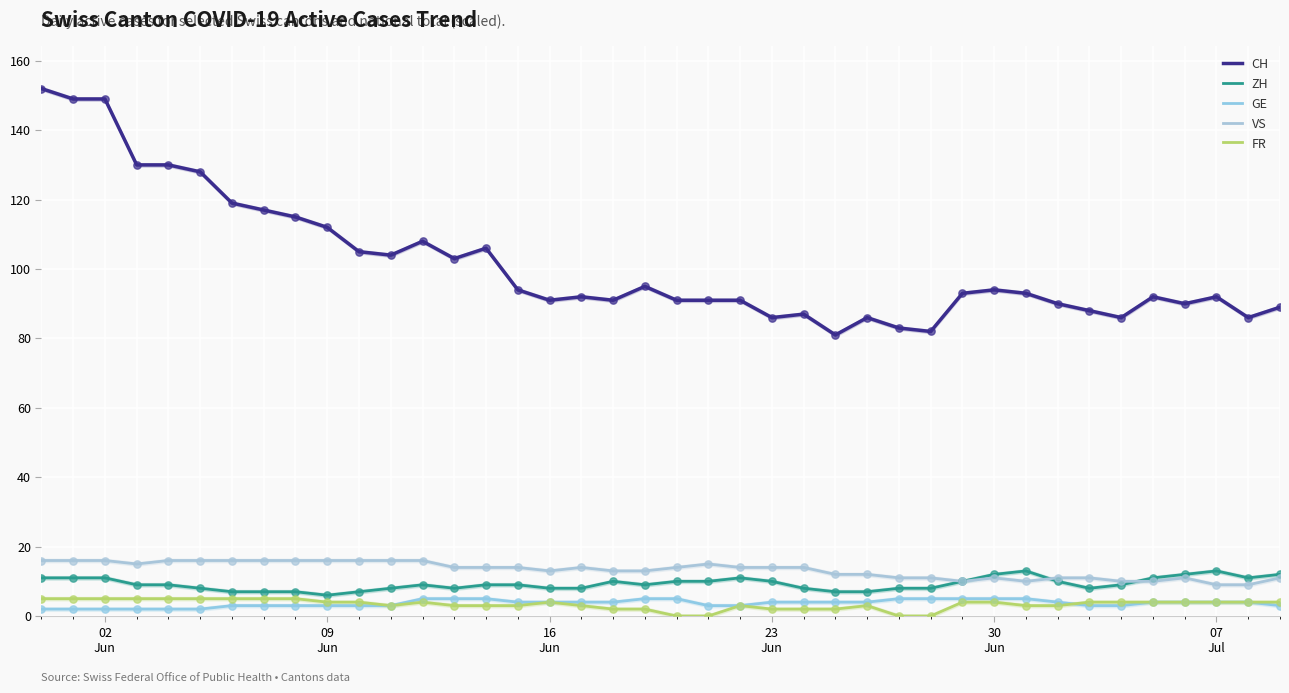

What are all the series names shown in the legend?

CH, ZH, GE, VS, FR